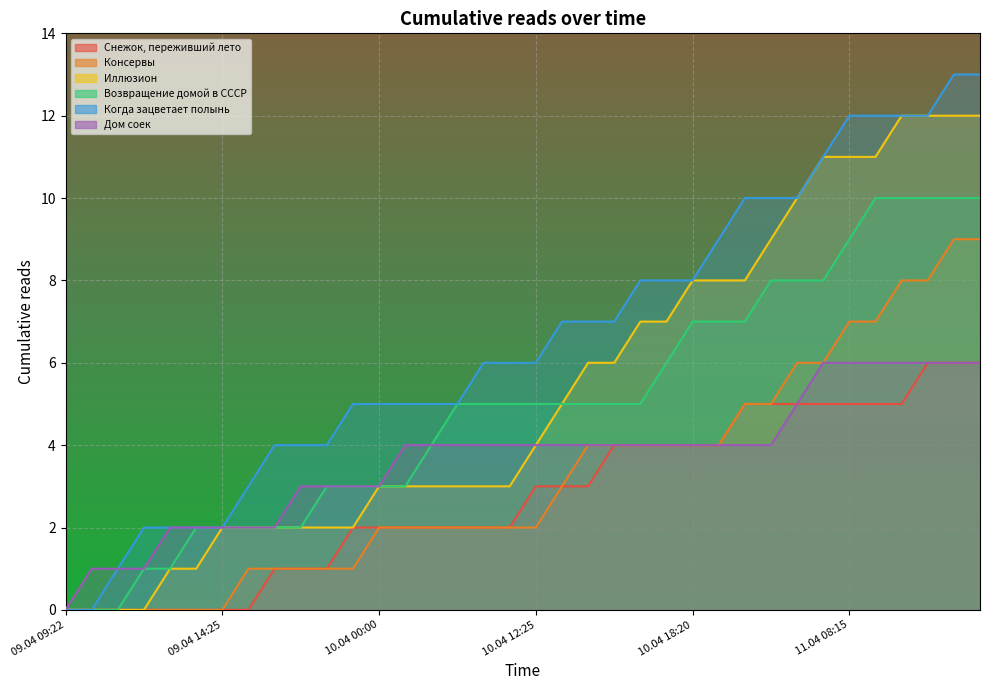

Is it true that Консервы equals 0 at 09.04 14:10?

True